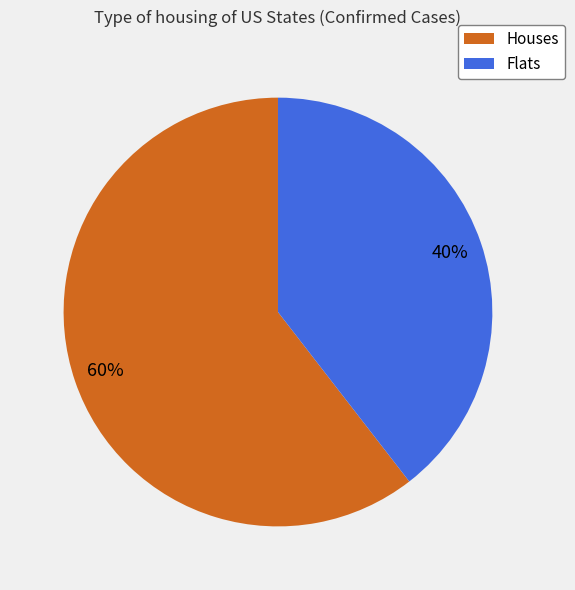

Is there a majority slice in this chart?

Yes